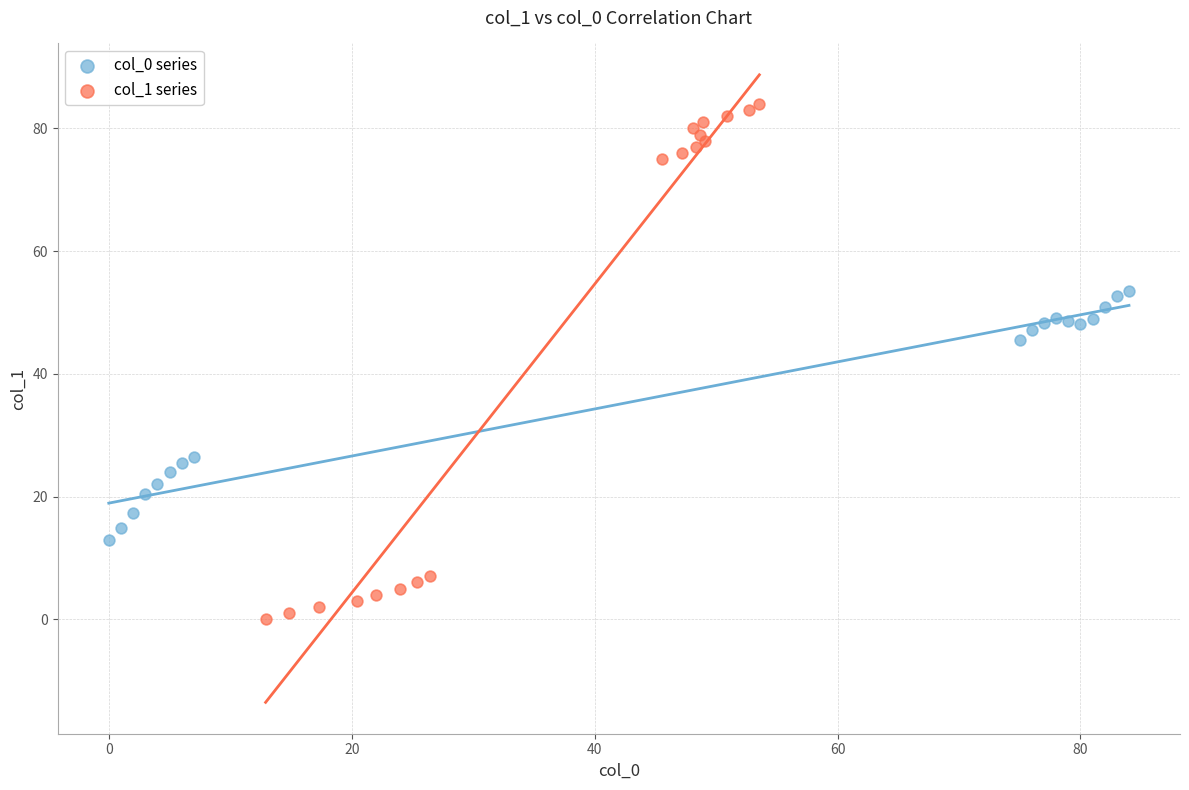

Which series reaches the maximum Y coordinate?

col_1 series